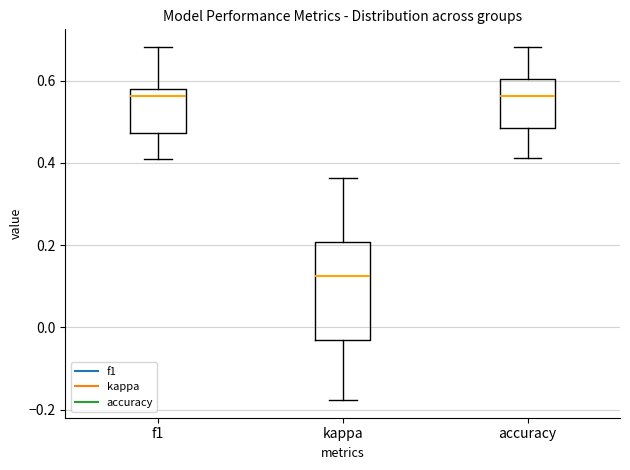

Reading left to right, read every box against the y-axis: the position of its median line, the range the box covers, and the ends of its whiskers. The values are not printed on the chart, so give them approximately, as read against the axis.

f1: median 0.56, box 0.48 to 0.58, whiskers 0.40 to 0.68
kappa: median 0.12, box -0.04 to 0.20, whiskers -0.18 to 0.36
accuracy: median 0.56, box 0.48 to 0.60, whiskers 0.42 to 0.68